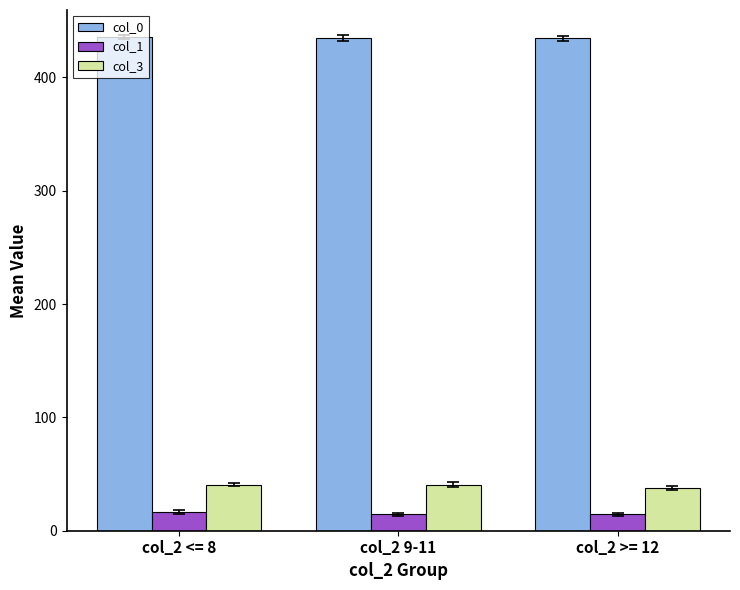

What is the average value of the col_1 series?

15.2